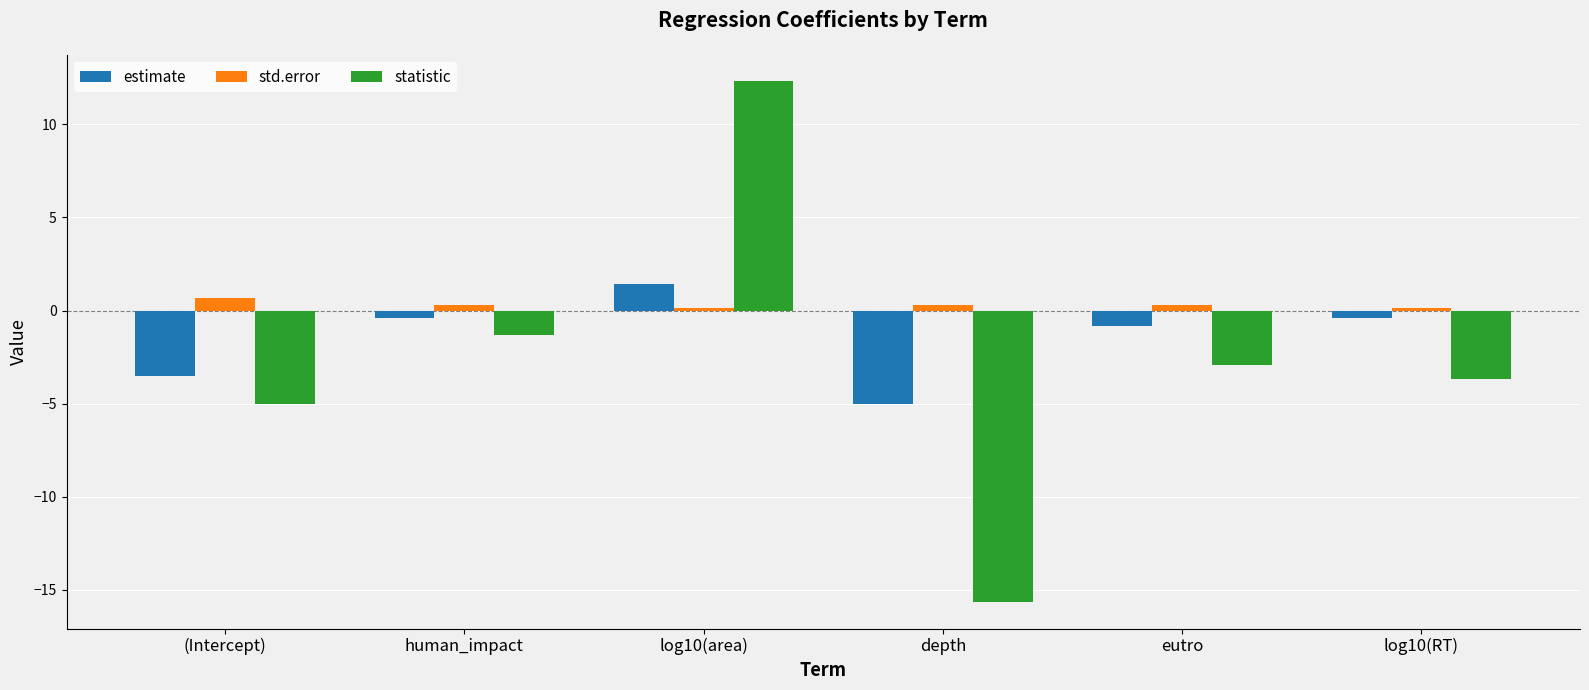

How many groups of bars are there?

6